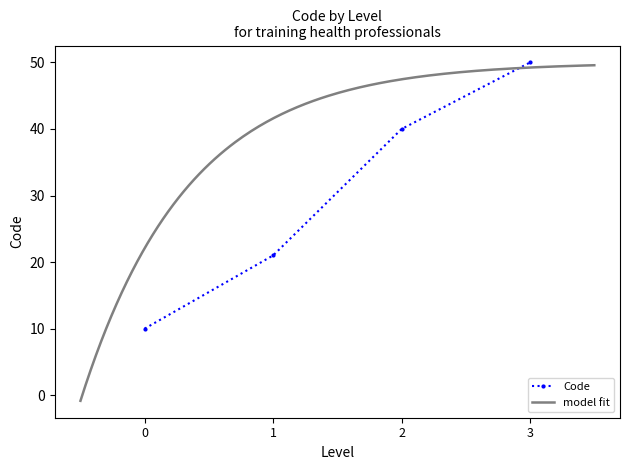

Reading left to right, extract all data points from this chart.

10	21	40	50